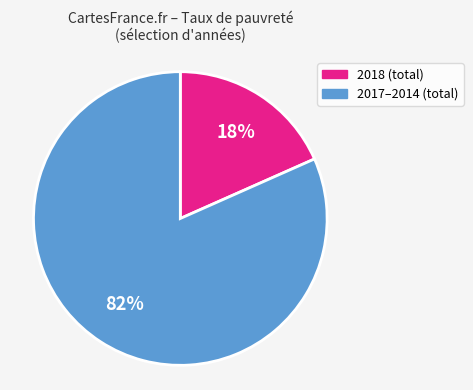

To the nearest percent, what is the average slice percentage?

50%